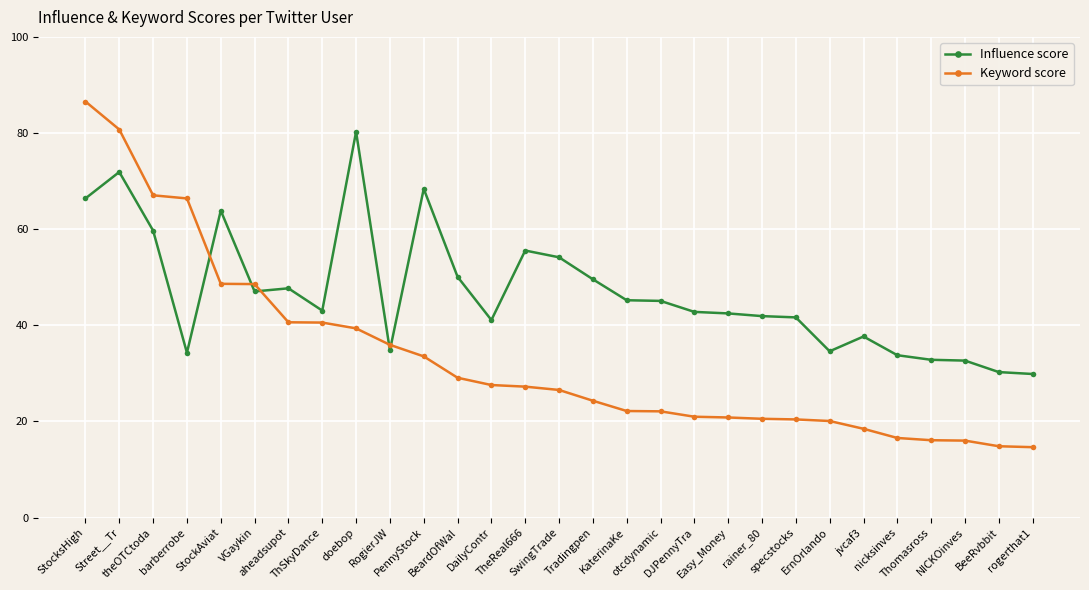

How many categories are shown in the chart?

29